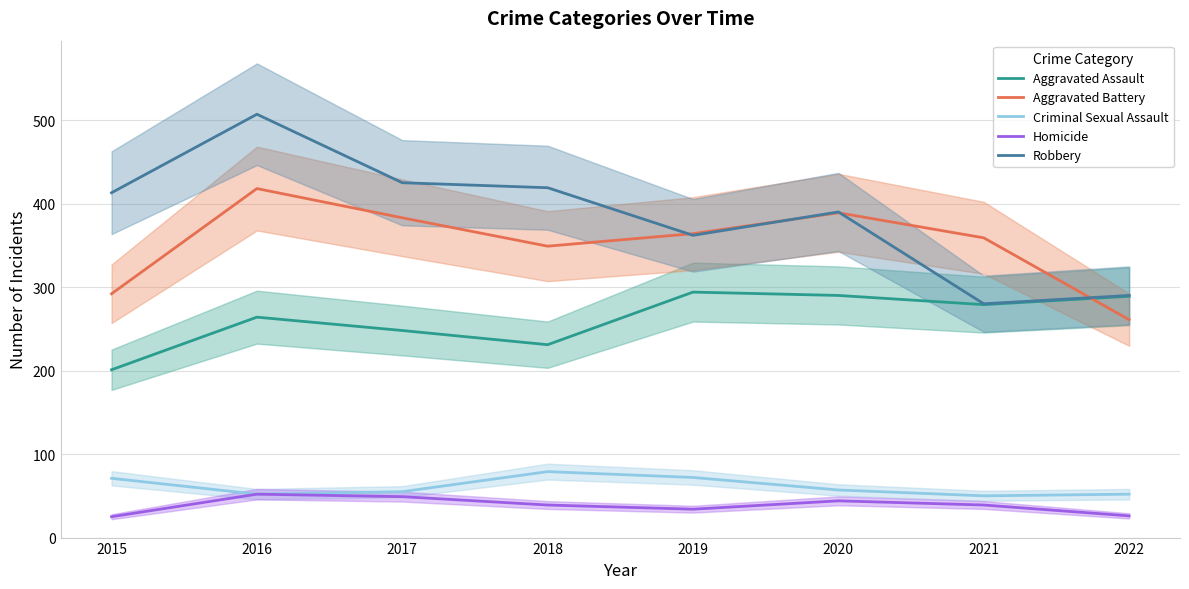

True or false: Robbery and Aggravated Battery intersect in this chart.

True